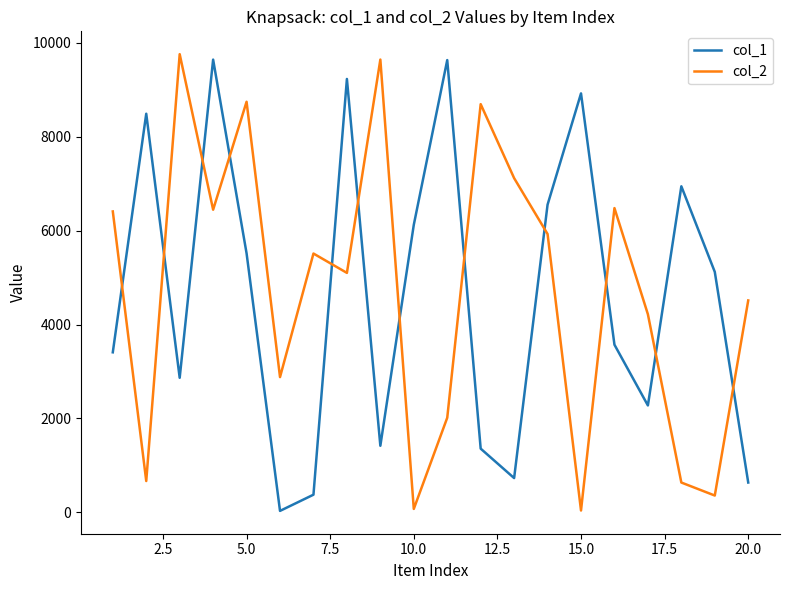

After their last crossing, which series has the higher values: col_2 or col_1?

col_2